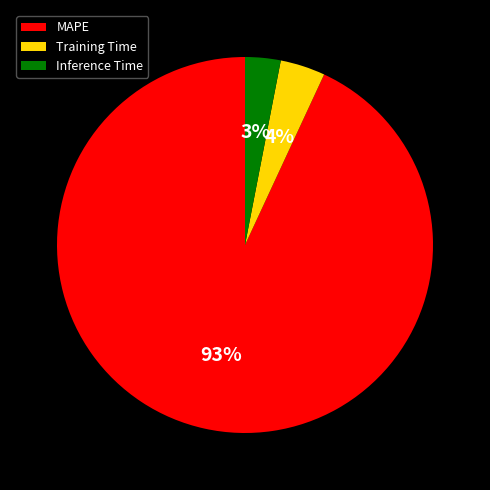

What percentage is the Inference Time slice, to the nearest percent?

3%